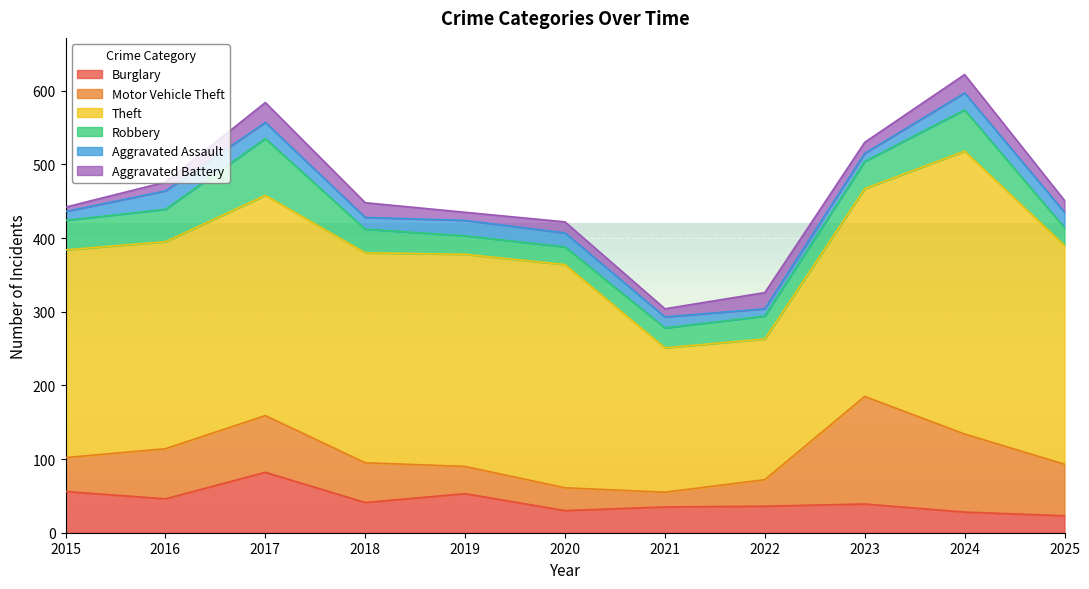

True or false: Aggravated Battery and Burglary cross at least once.

False